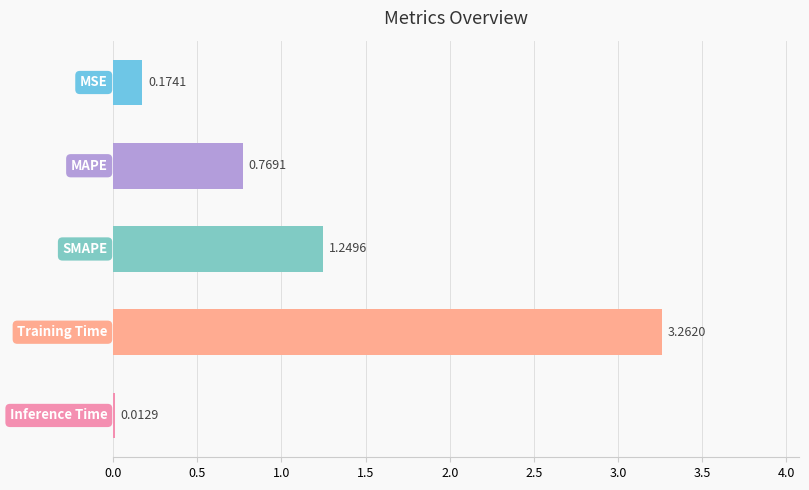

What is the difference between the maximum and second lowest values?

3.1